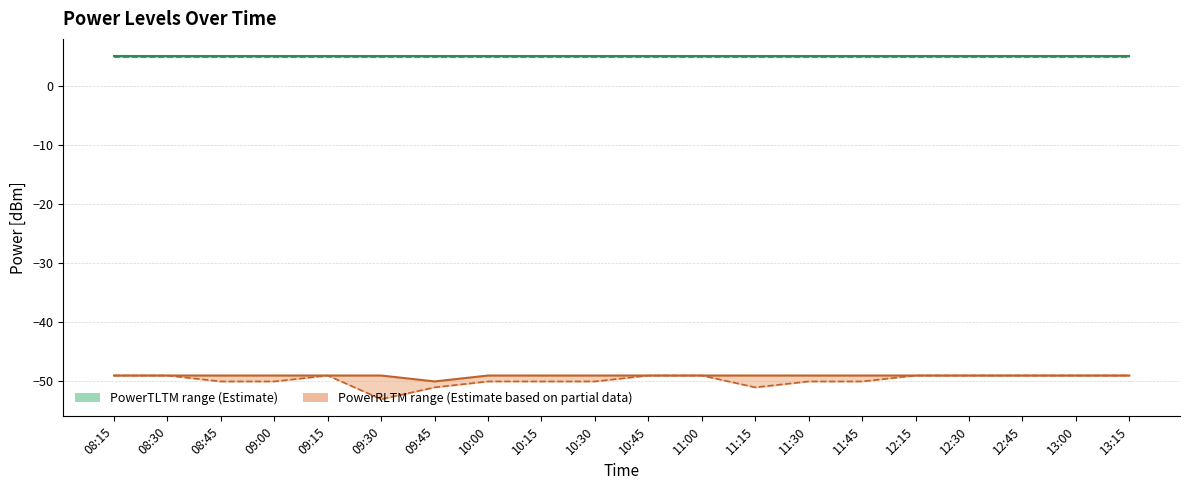

What is the difference between the highest and lowest values at 13:00?

54.0